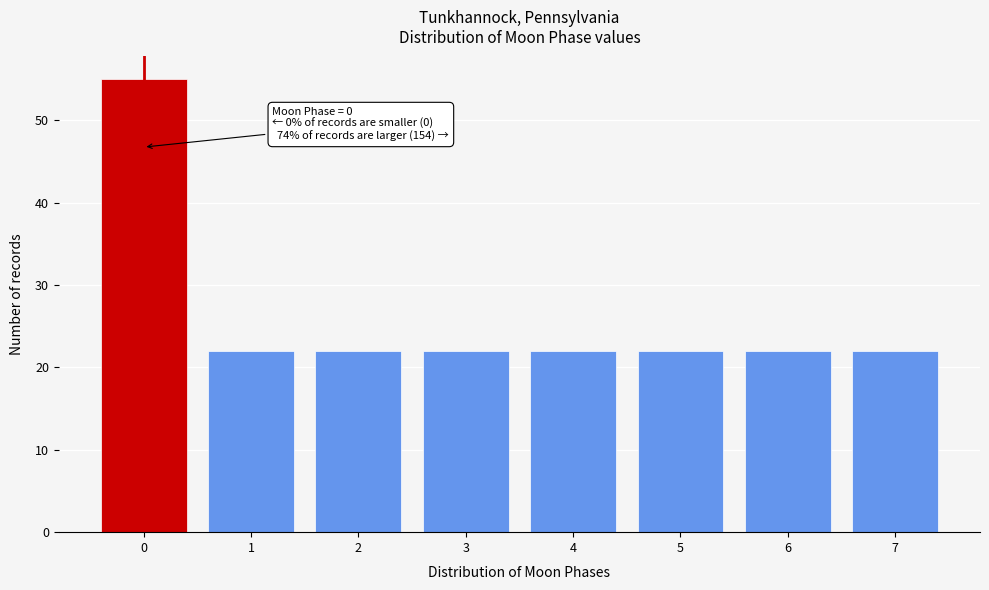

Reading right to left, list all the values displayed in this chart.

7=22	6=22	5=22	4=22	3=22	2=22	1=22	0=55